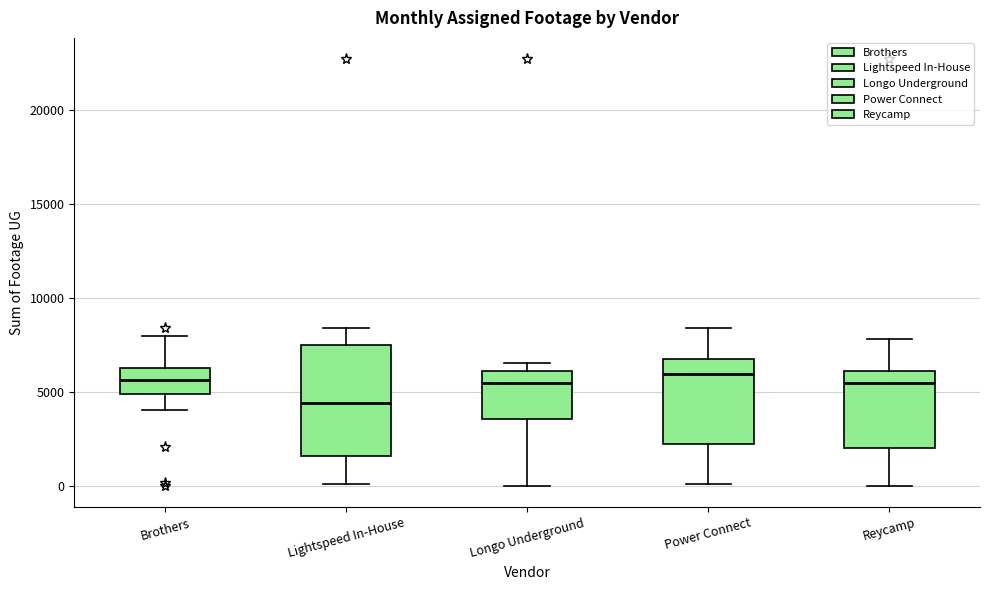

Reading left to right, read every box against the y-axis: the position of its median line, the range the box covers, and the ends of its whiskers. The values are not printed on the chart, so give them approximately, as read against the axis.

Brothers: median 5500, box 5000 to 6500, whiskers 4000 to 8000
Lightspeed In-House: median 4500, box 1500 to 7500, whiskers 0 to 8500
Longo Underground: median 5500, box 3500 to 6000, whiskers 0 to 6500
Power Connect: median 6000, box 2000 to 7000, whiskers 0 to 8500
Reycamp: median 5500, box 2000 to 6000, whiskers 0 to 8000